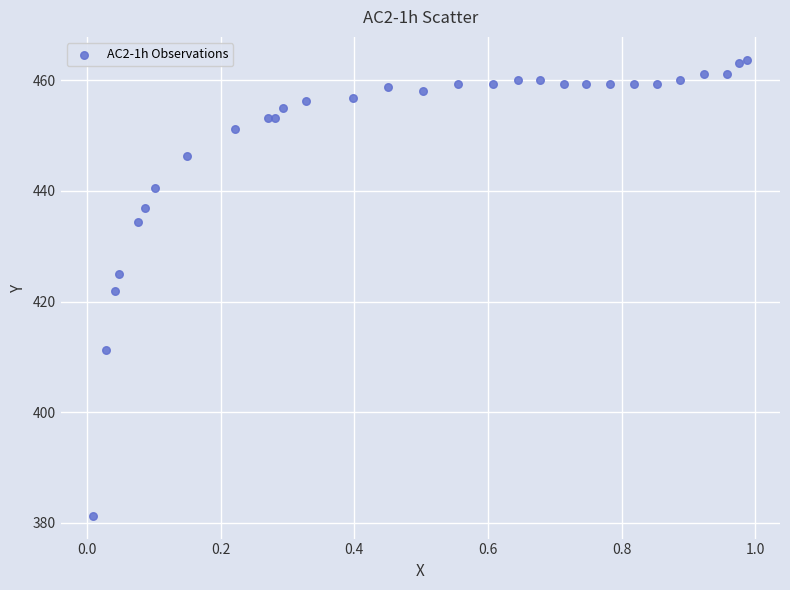

What is the range of Y values (max minus min)?

82.5